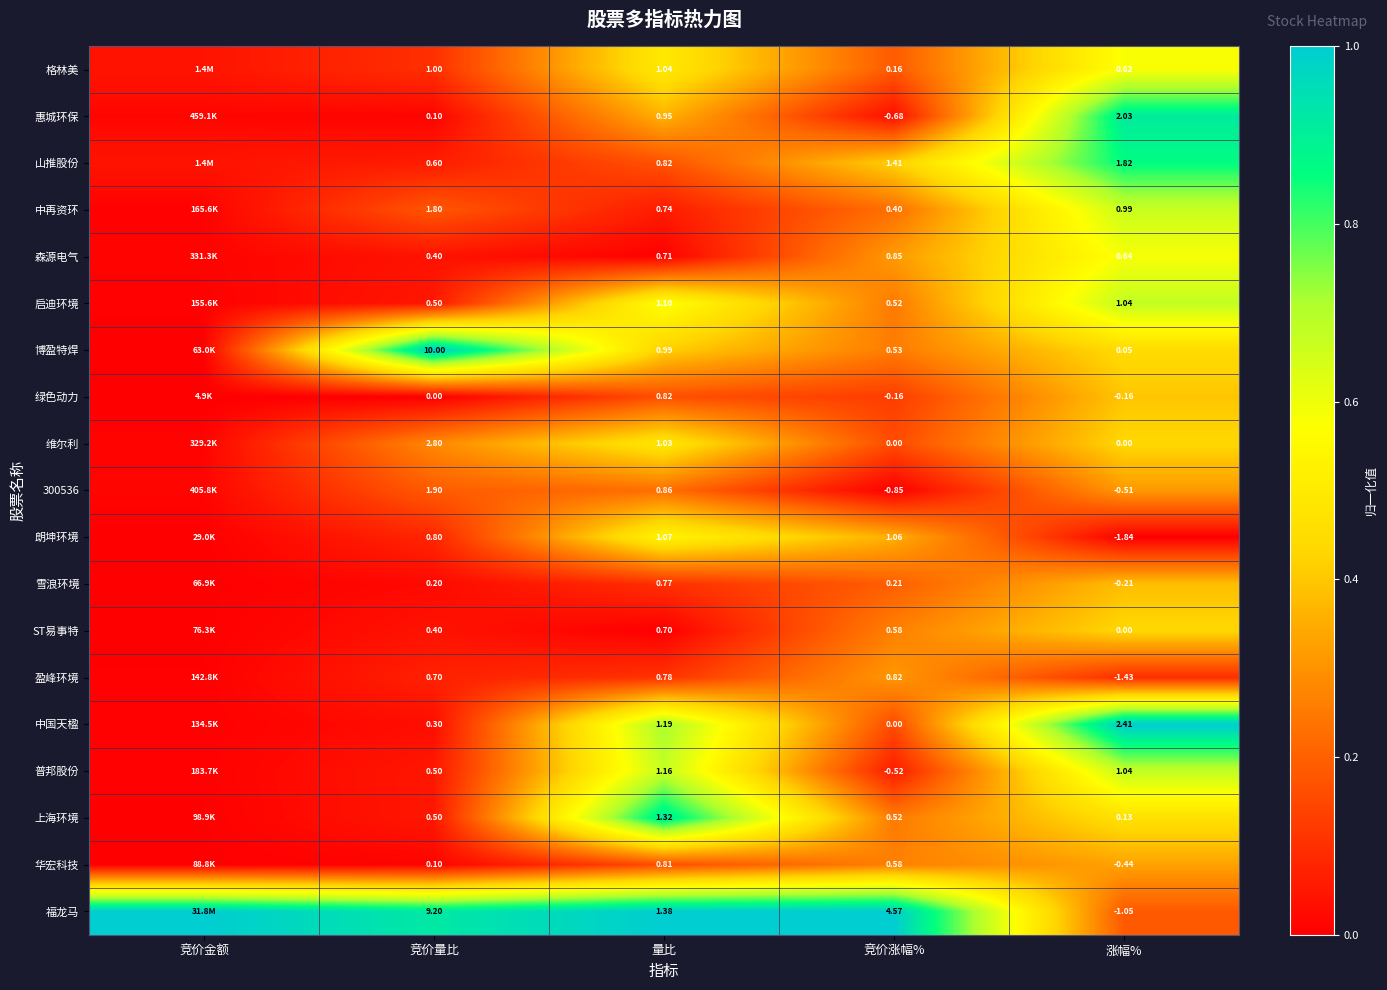

Is the value of 山推股份 at 竞价涨幅% greater than the value of 朗坤环境 at 量比?

Yes